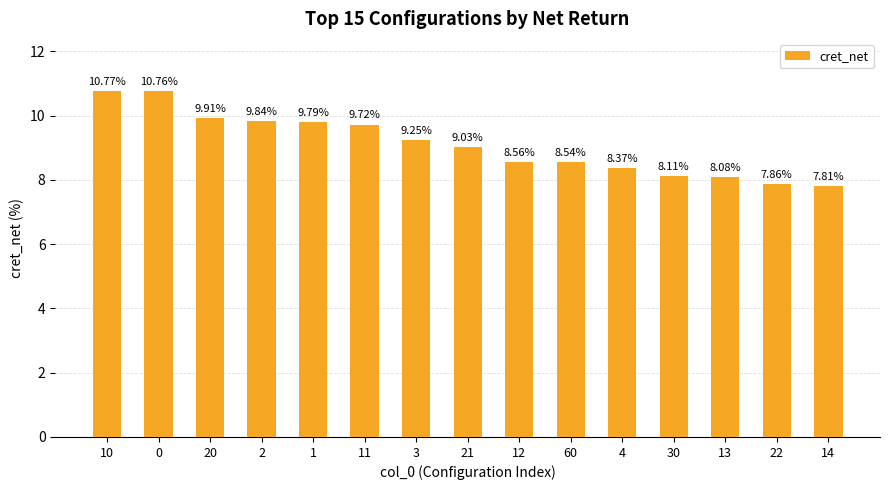

What is the smallest value displayed?

7.8